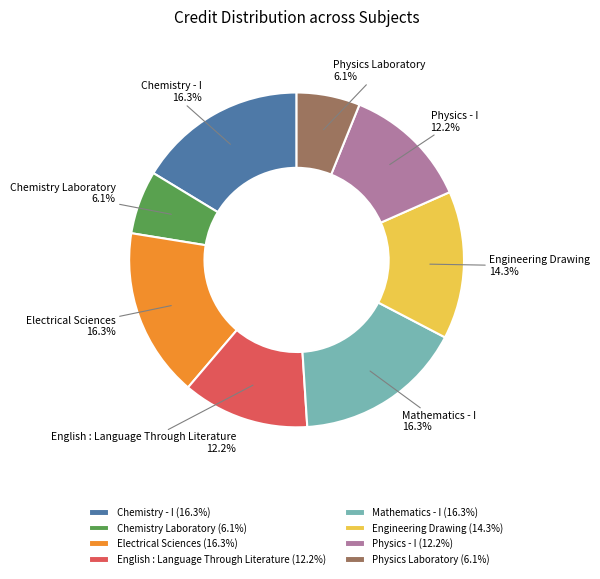

Between Chemistry Laboratory and Physics - I, which is larger?

Physics - I